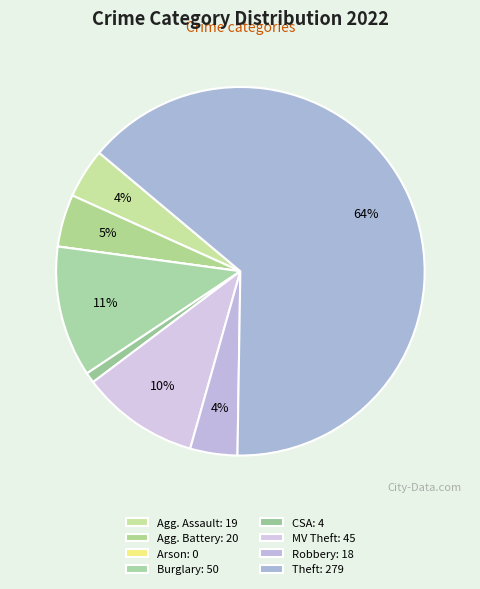

To the nearest percent, what is the difference between the largest and smallest slice percentages?

64%